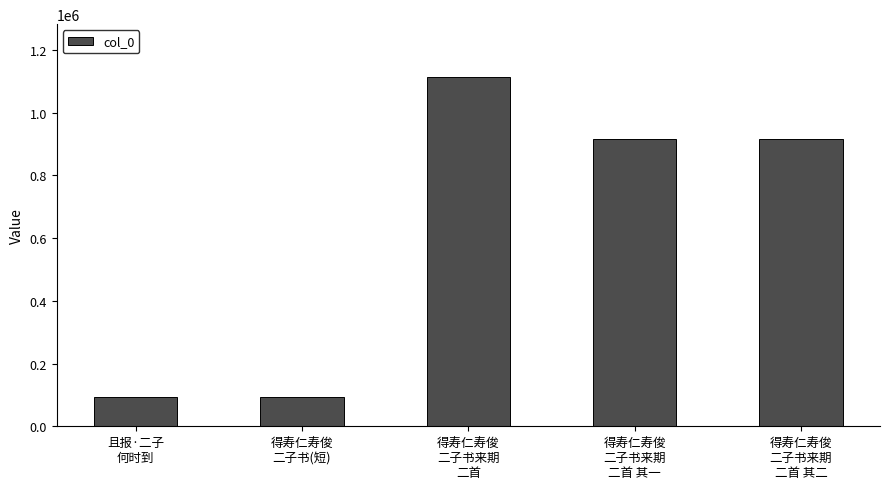

What is the sum of all values?

3130998